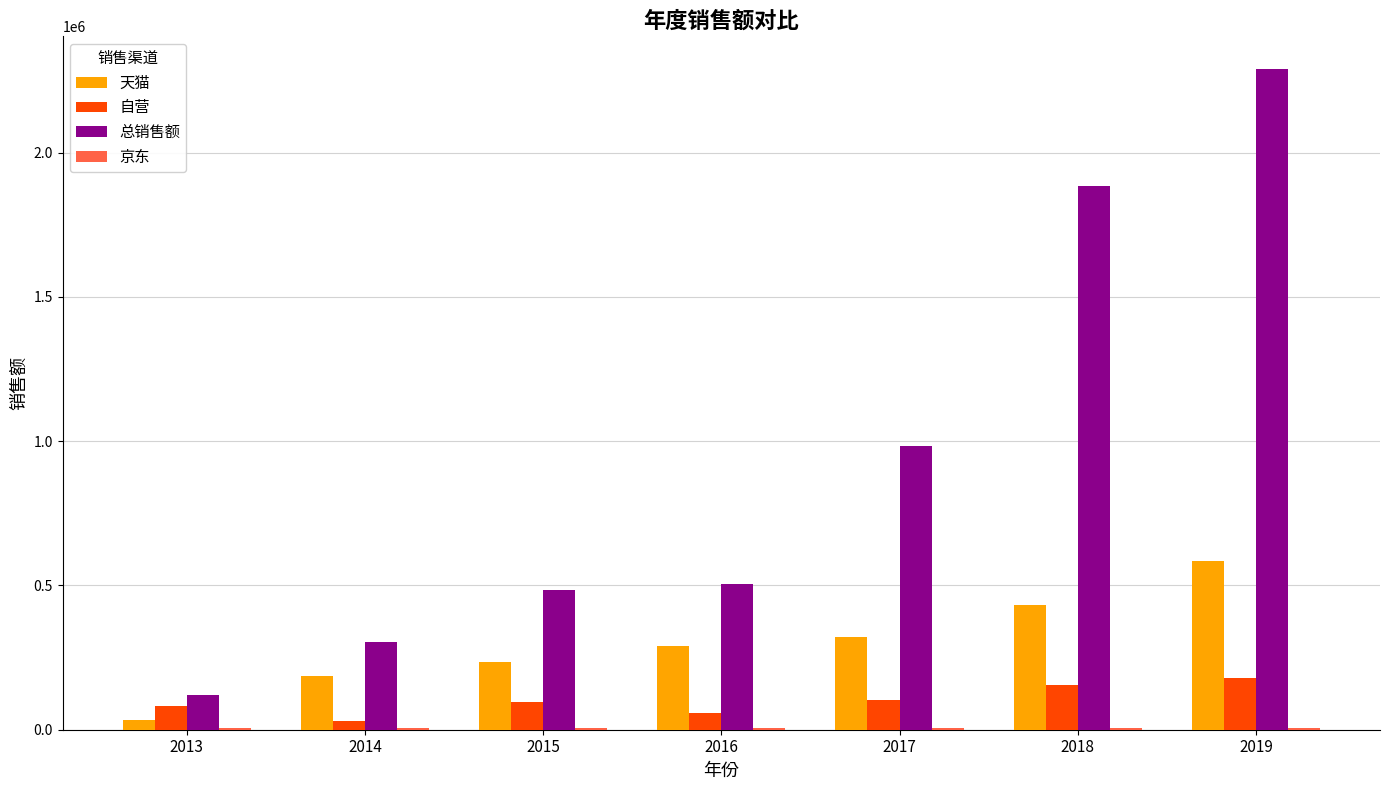

Which series changed the most between 2016 and 2019?

总销售额